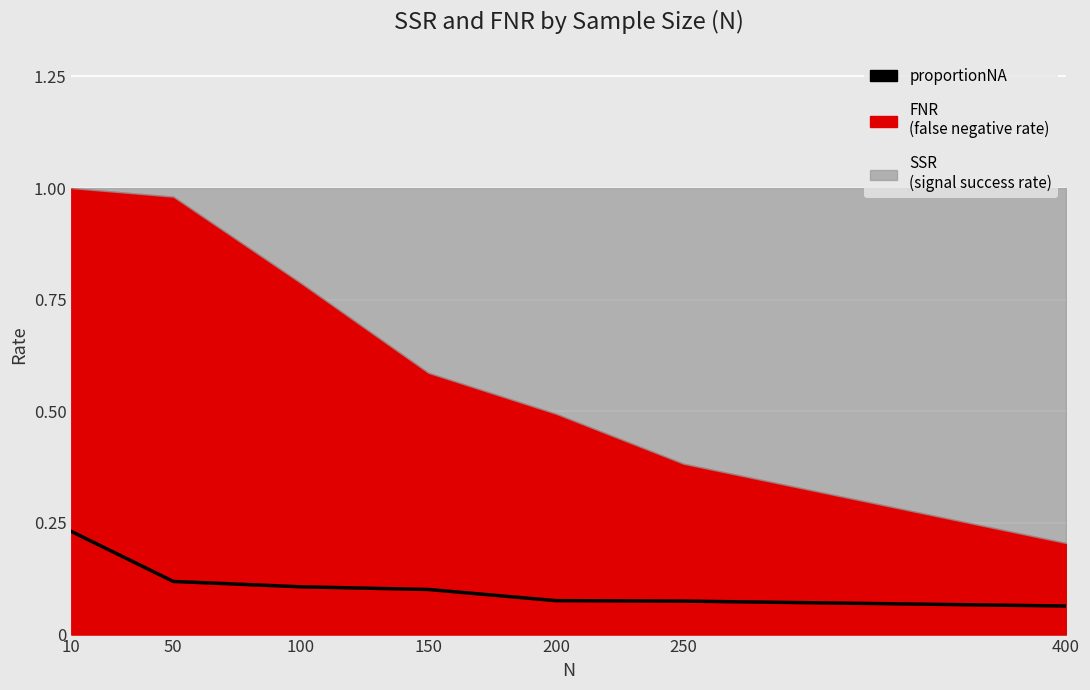

Where is the data nearest to the value 0?

400